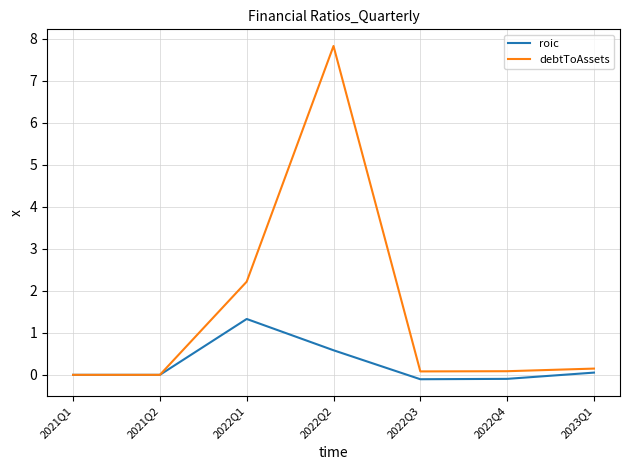

What is the highest value of the debtToAssets series?

7.8